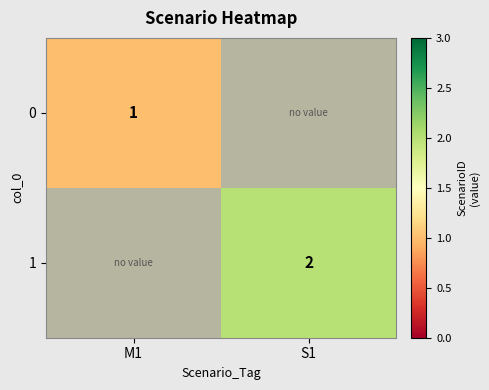

The value of 0 at M1 is 1. True or false?

True